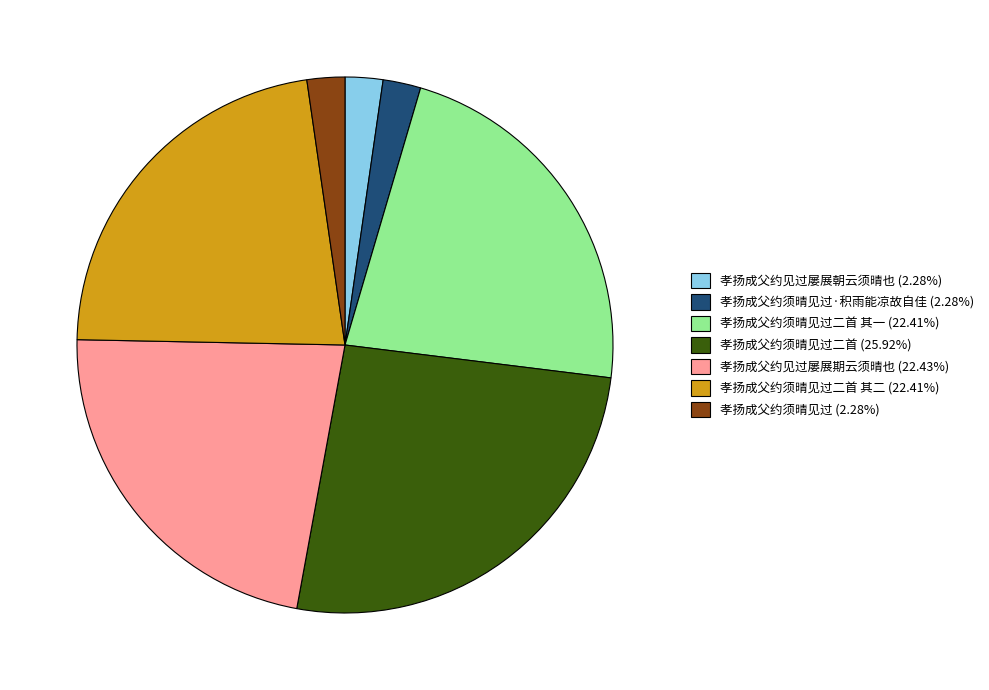

Combined, do 孝扬成父约见过屡展期云须晴也 (22.43%) and 孝扬成父约须晴见过二首 (25.92%) account for over 50%?

No